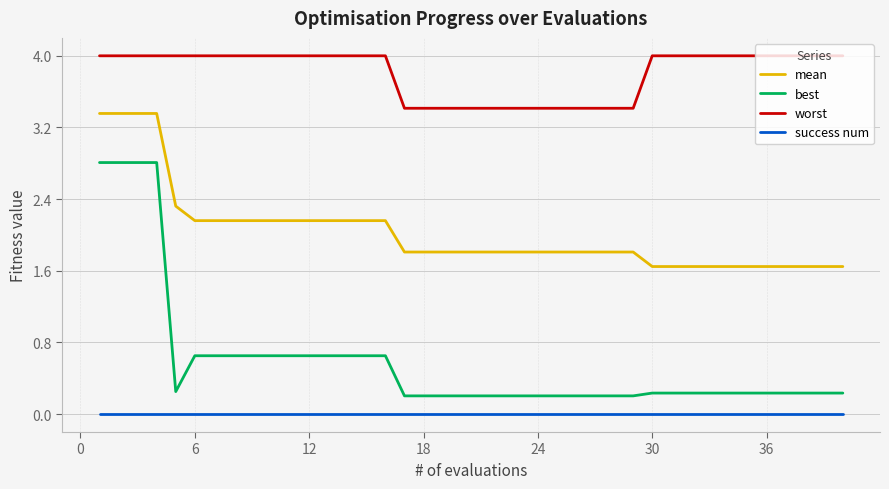

How many lines are shown in the chart?

4